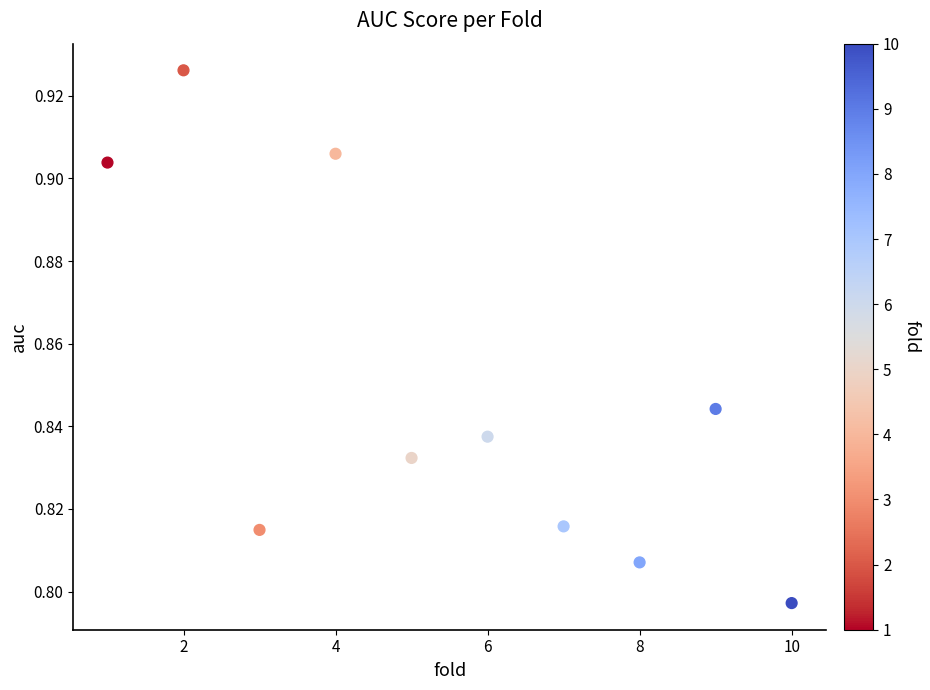

What is the range of X values (max minus min)?

9.0